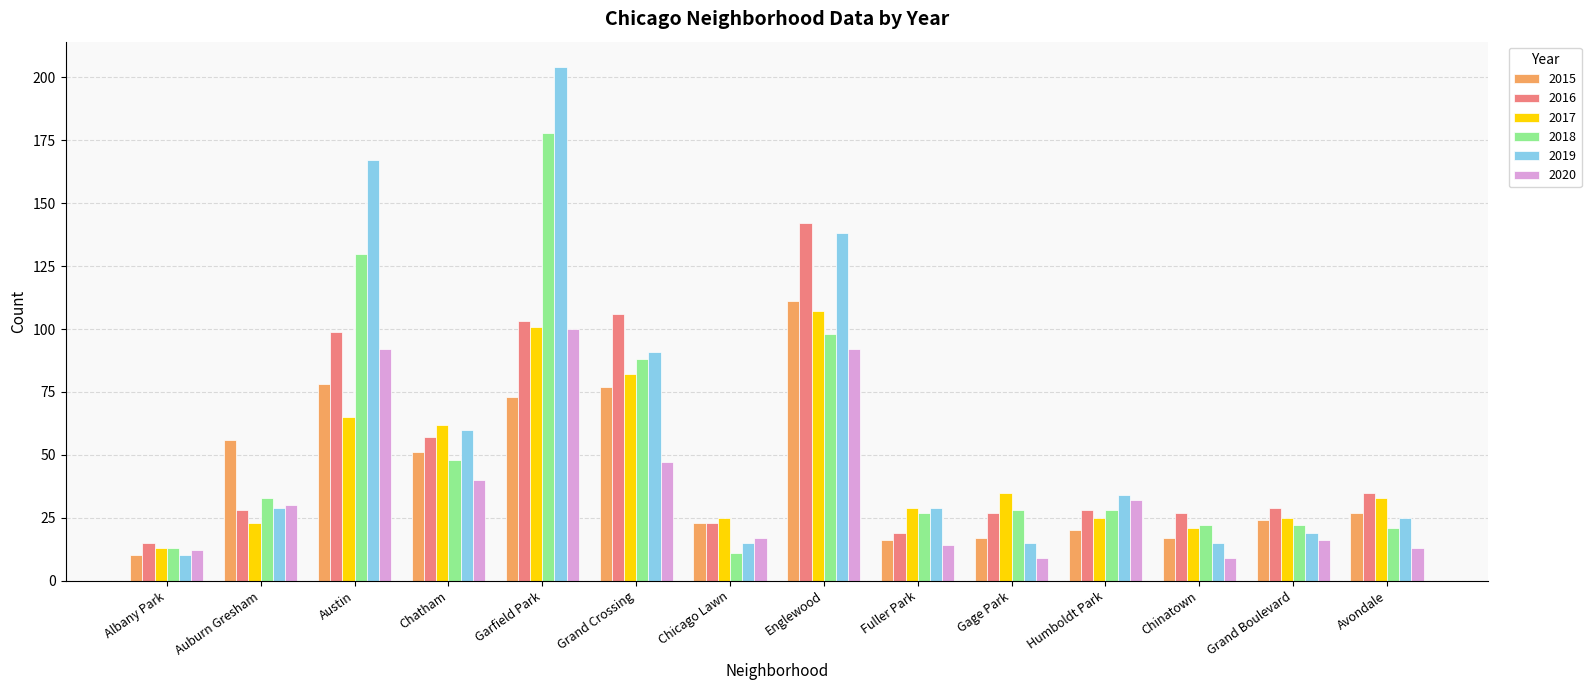

Reading left to right, extract all data points from this chart.

2015: Albany Park=10	Auburn Gresham=56	Austin=78	Chatham=51	Garfield Park=73	Grand Crossing=77	Chicago Lawn=23	Englewood=111	Fuller Park=16	Gage Park=17	Humboldt Park=20	Chinatown=17	Grand Boulevard=24	Avondale=27
2016: Albany Park=15	Auburn Gresham=28	Austin=99	Chatham=57	Garfield Park=103	Grand Crossing=106	Chicago Lawn=23	Englewood=142	Fuller Park=19	Gage Park=27	Humboldt Park=28	Chinatown=27	Grand Boulevard=29	Avondale=35
2017: Albany Park=13	Auburn Gresham=23	Austin=65	Chatham=62	Garfield Park=101	Grand Crossing=82	Chicago Lawn=25	Englewood=107	Fuller Park=29	Gage Park=35	Humboldt Park=25	Chinatown=21	Grand Boulevard=25	Avondale=33
2018: Albany Park=13	Auburn Gresham=33	Austin=130	Chatham=48	Garfield Park=178	Grand Crossing=88	Chicago Lawn=11	Englewood=98	Fuller Park=27	Gage Park=28	Humboldt Park=28	Chinatown=22	Grand Boulevard=22	Avondale=21
2019: Albany Park=10	Auburn Gresham=29	Austin=167	Chatham=60	Garfield Park=204	Grand Crossing=91	Chicago Lawn=15	Englewood=138	Fuller Park=29	Gage Park=15	Humboldt Park=34	Chinatown=15	Grand Boulevard=19	Avondale=25
2020: Albany Park=12	Auburn Gresham=30	Austin=92	Chatham=40	Garfield Park=100	Grand Crossing=47	Chicago Lawn=17	Englewood=92	Fuller Park=14	Gage Park=9	Humboldt Park=32	Chinatown=9	Grand Boulevard=16	Avondale=13